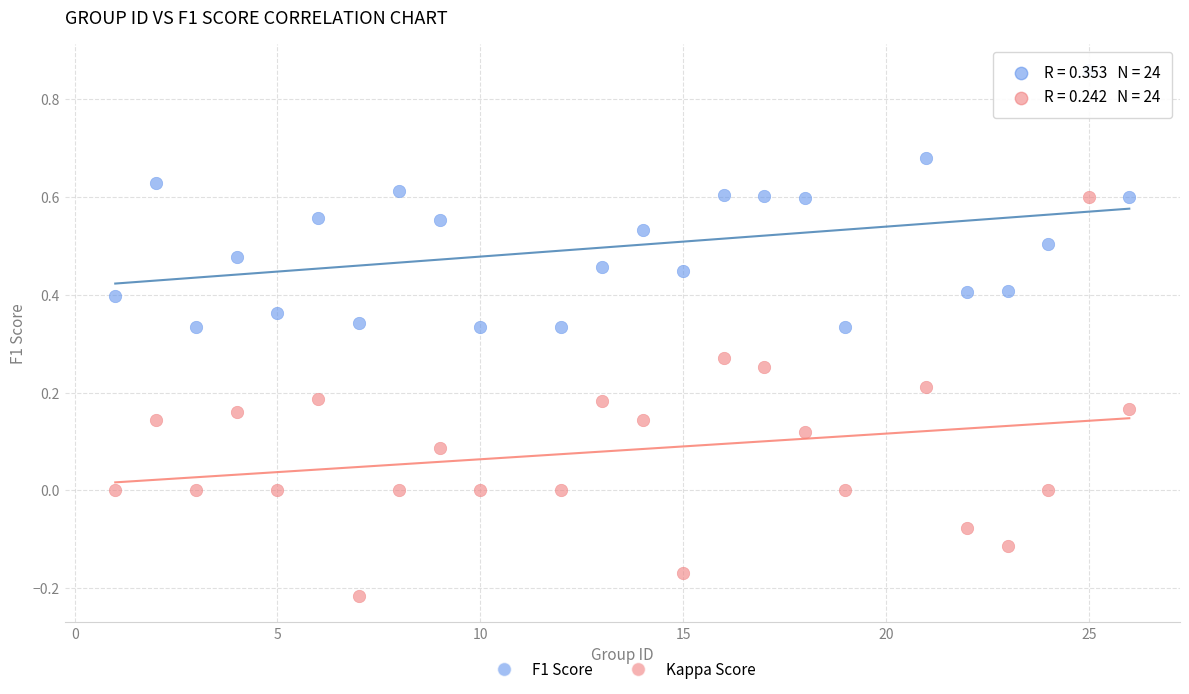

Which series has the widest spread of Y values?

Kappa Score